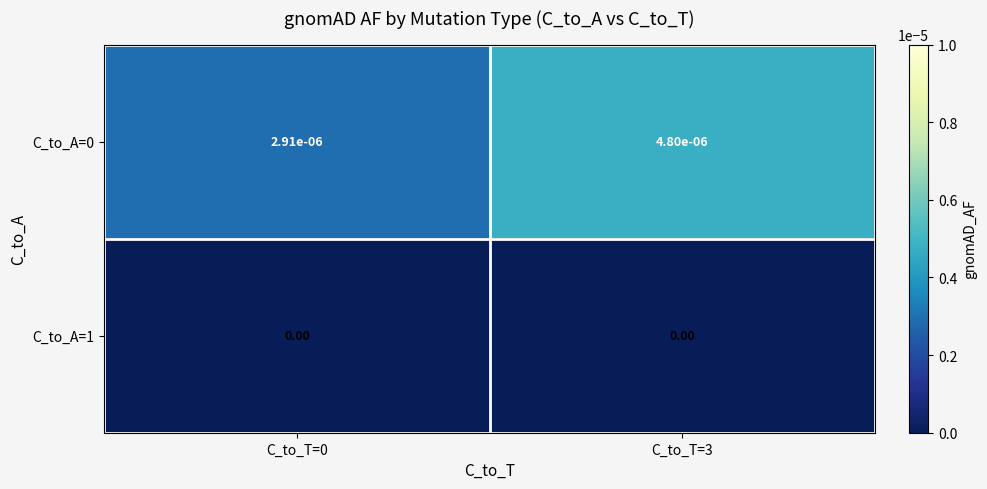

Is the value of C_to_A=1 at C_to_T=0 greater than the value of C_to_A=0 at C_to_T=3?

No